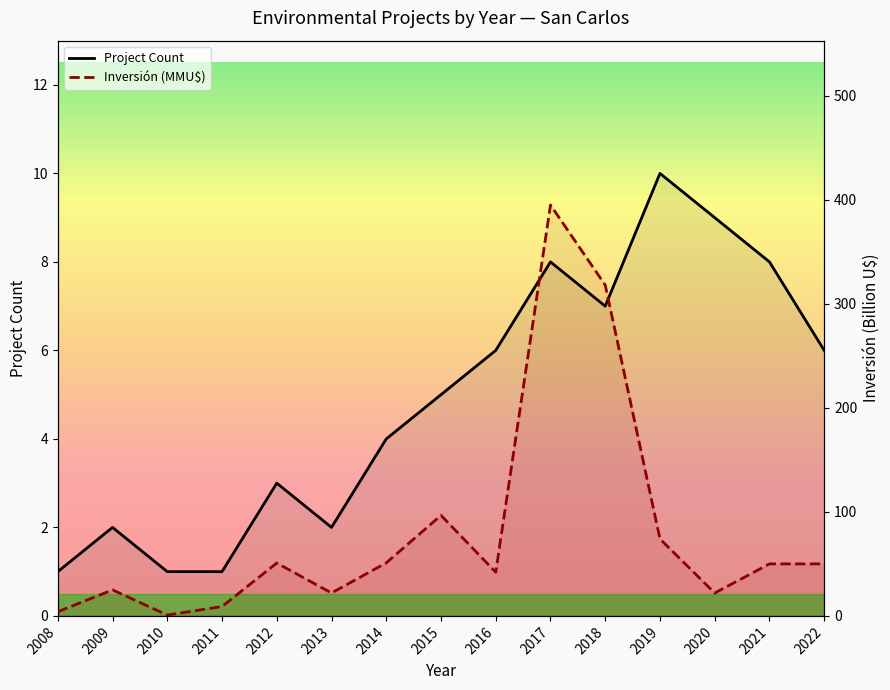

Between which two adjacent categories do Inversión (MMU$) and Project Count first intersect?

2009 and 2010